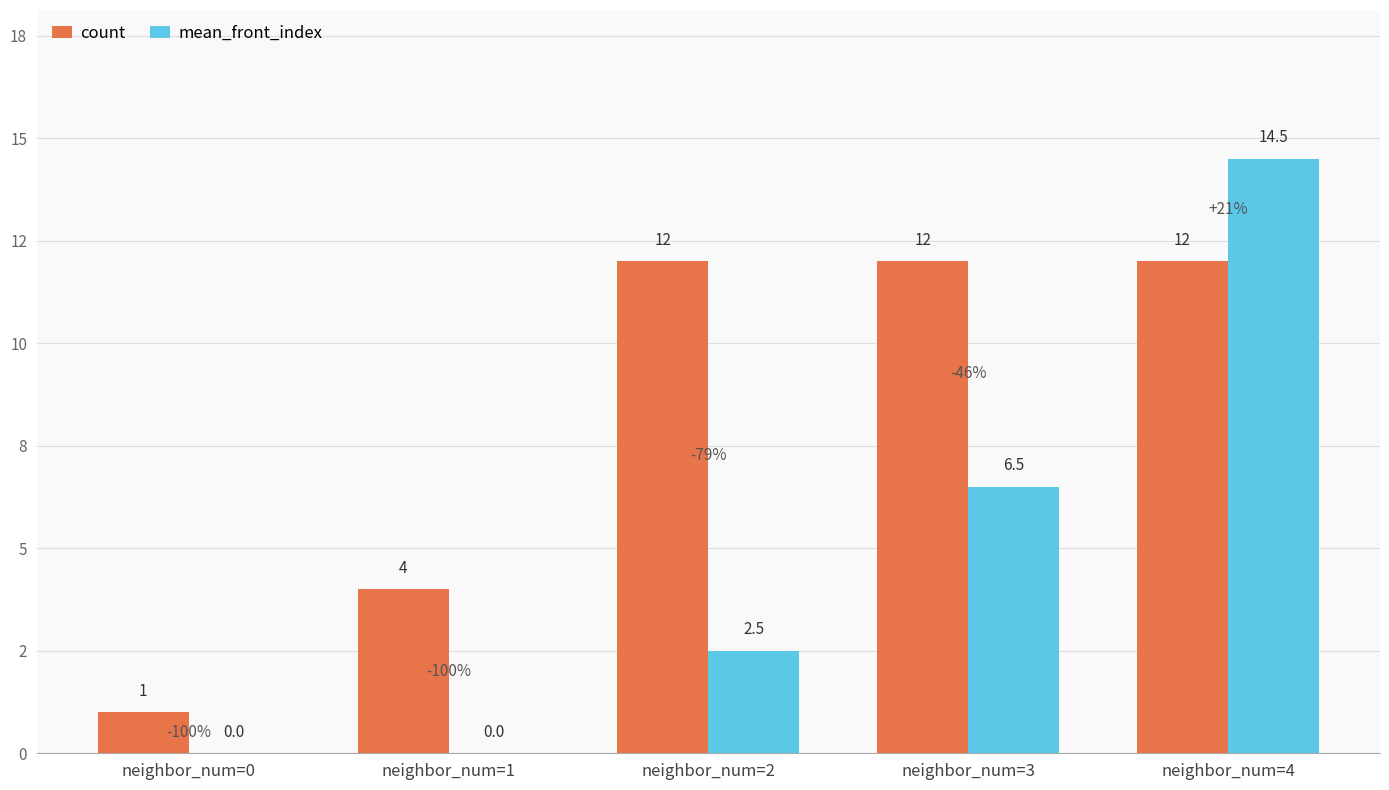

At which label is mean_front_index closest to 7?

neighbor_num=3